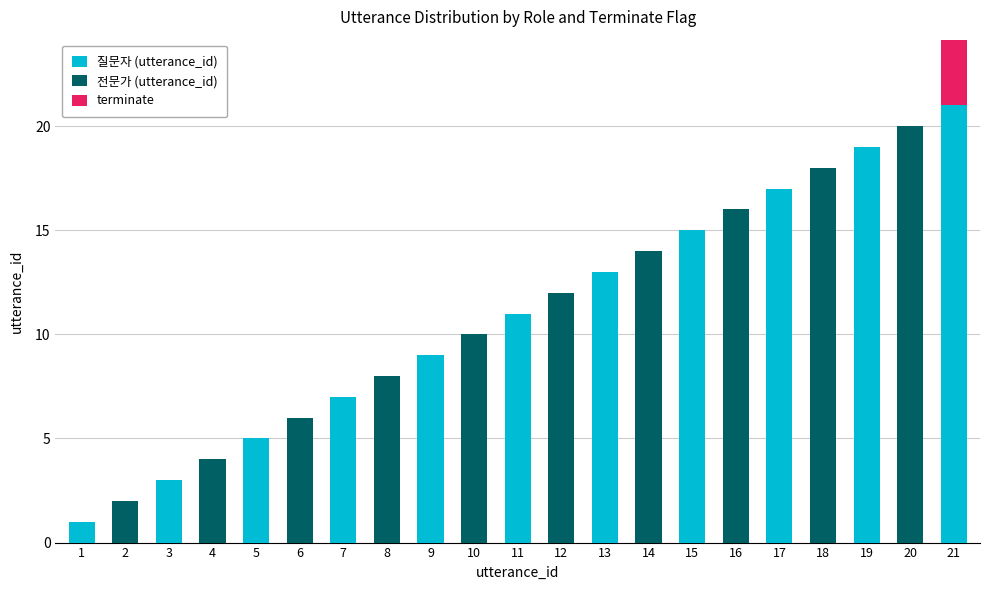

What is the value of the 질문자 (utterance_id) bar at the 19th from the left?

19